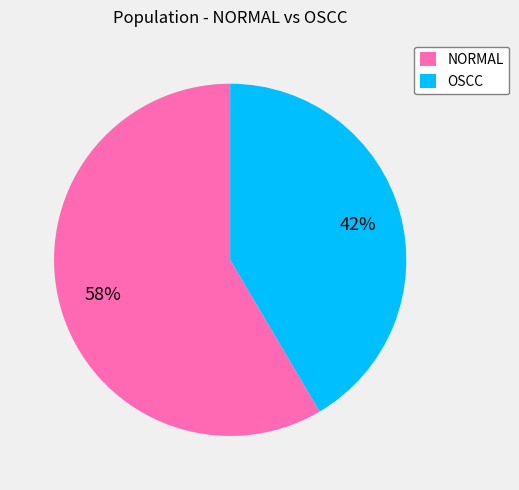

Between NORMAL and OSCC, which is larger?

NORMAL